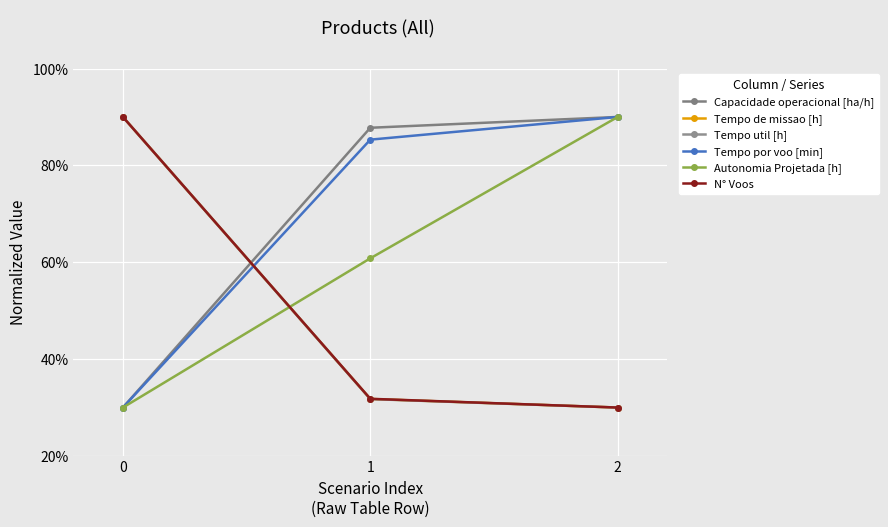

True or false: Tempo de missao [h] has a value of 7.8 at 1.

False